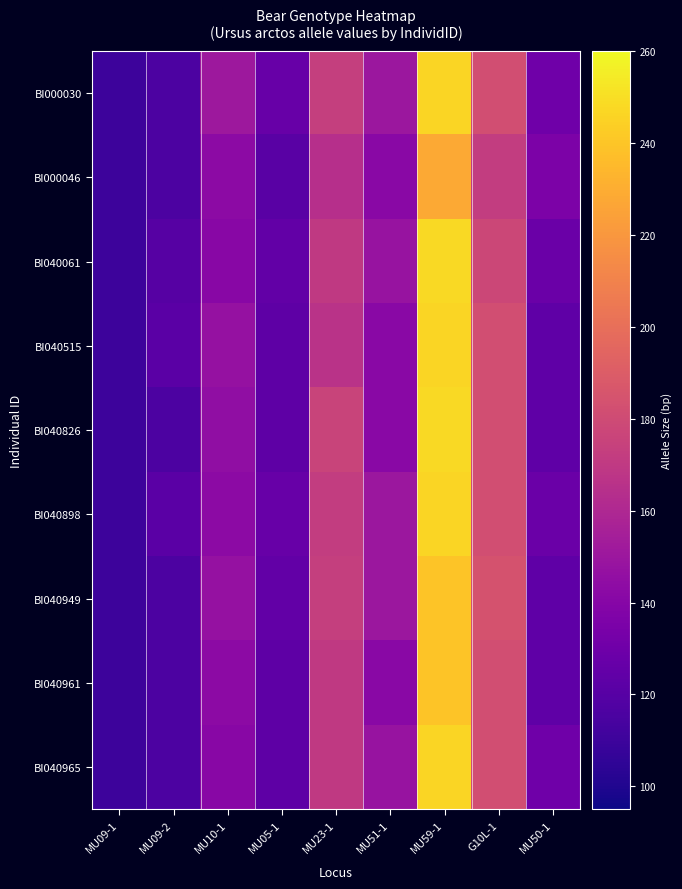

How many categories are shown in the chart?

9